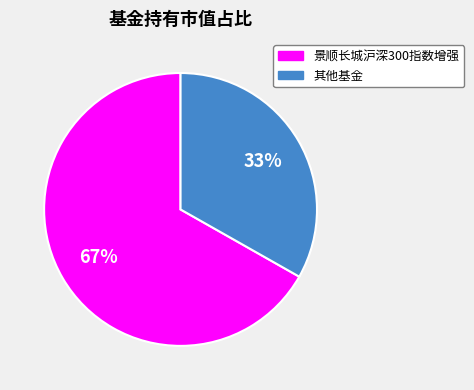

To the nearest percent, what is the average slice percentage?

50%